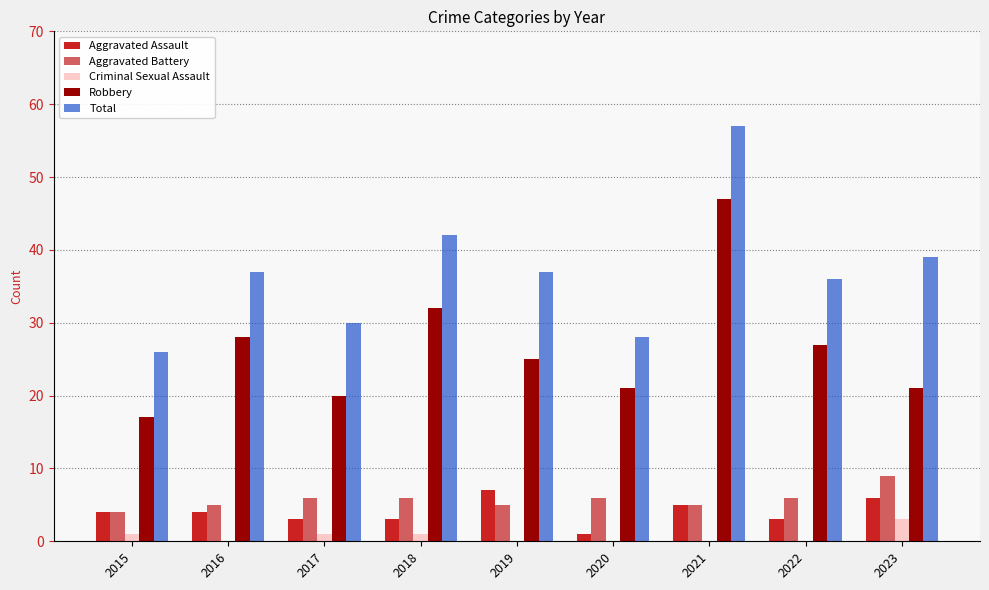

Which series has the widest spread of values?

Total